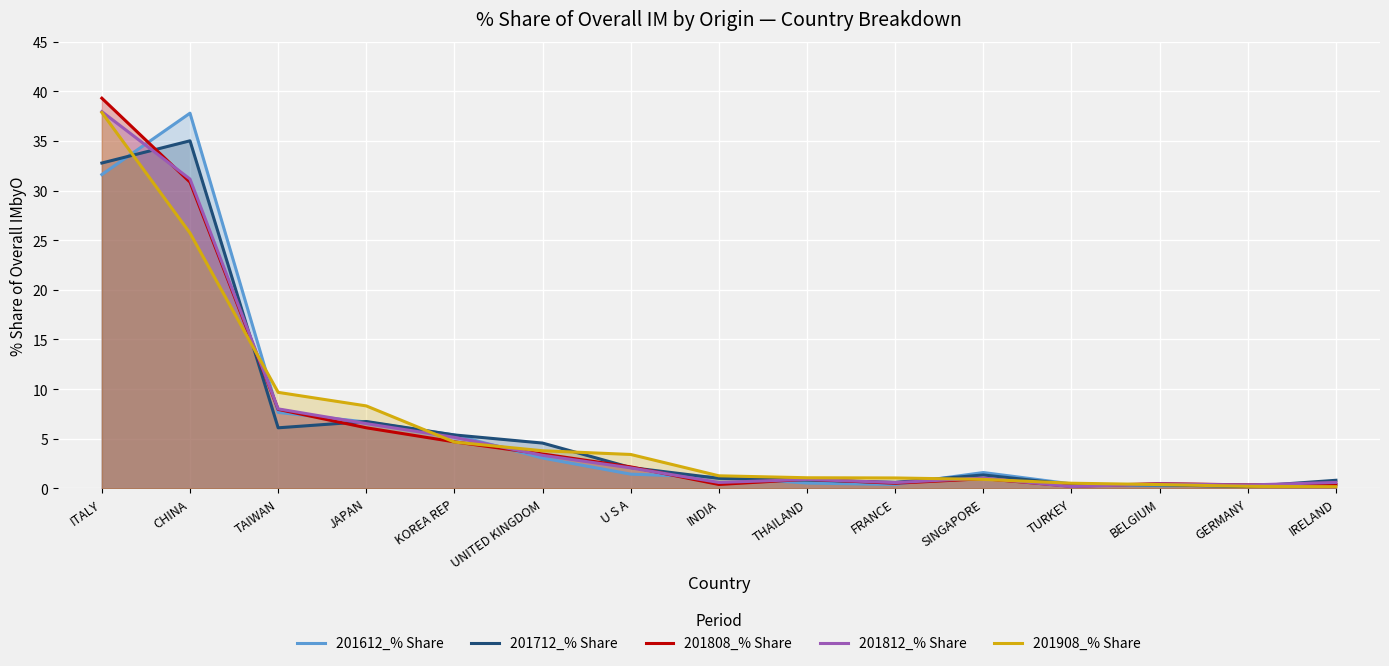

What is the difference between the highest and lowest values at CHINA?

12.1